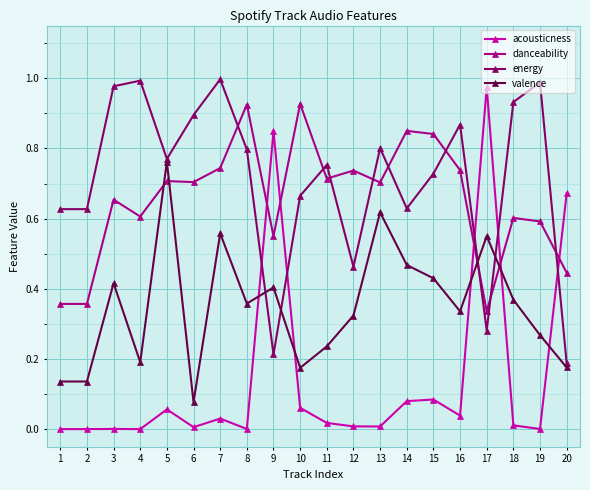

What are all the series names shown in the legend?

acousticness, danceability, energy, valence